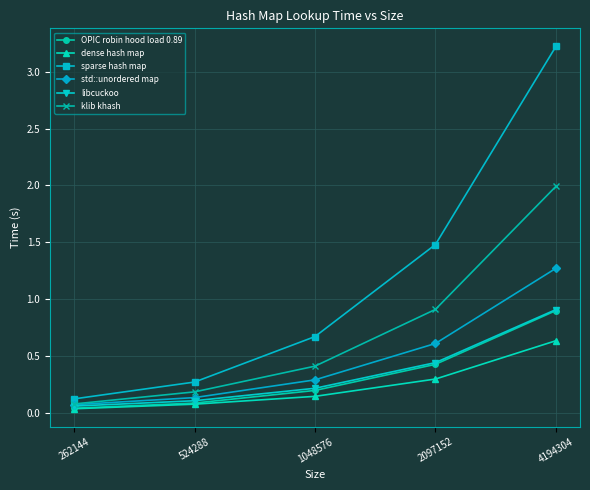

Is it true that libcuckoo equals 0.7 at 2097152?

False